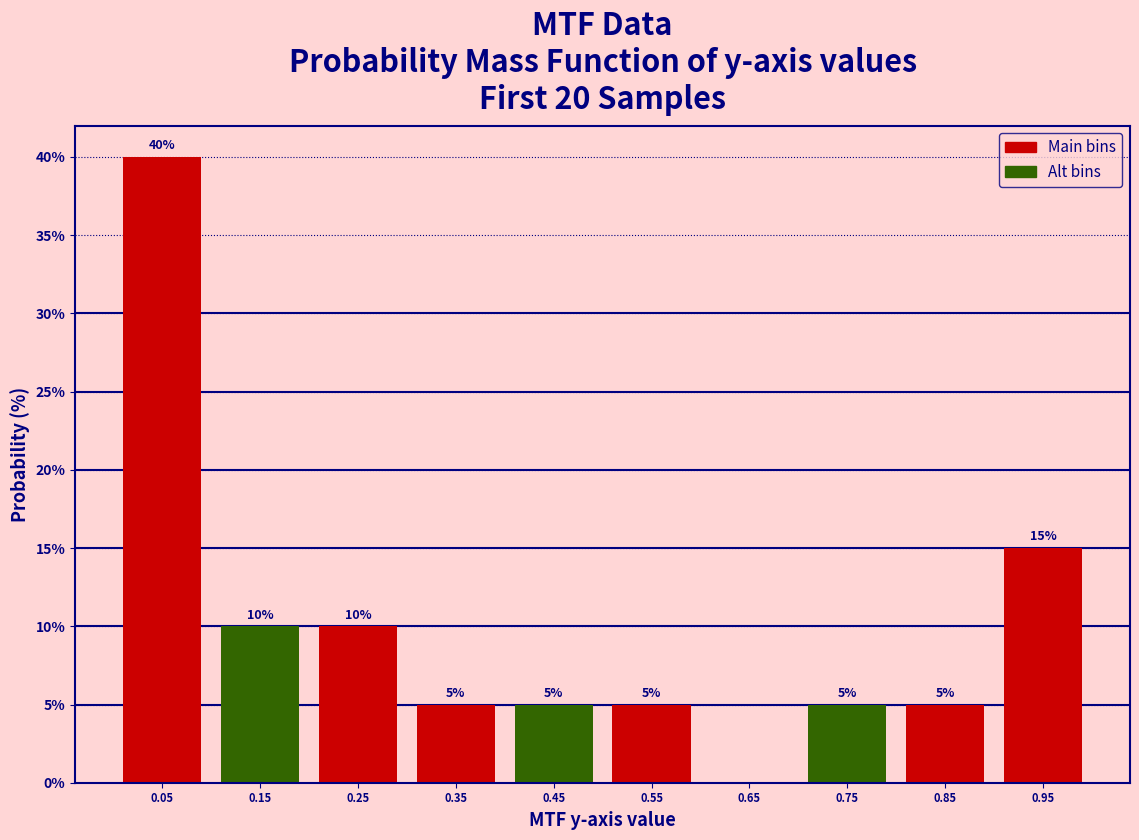

Over which range of the x-axis is the bar tallest?

0.0 to 0.1